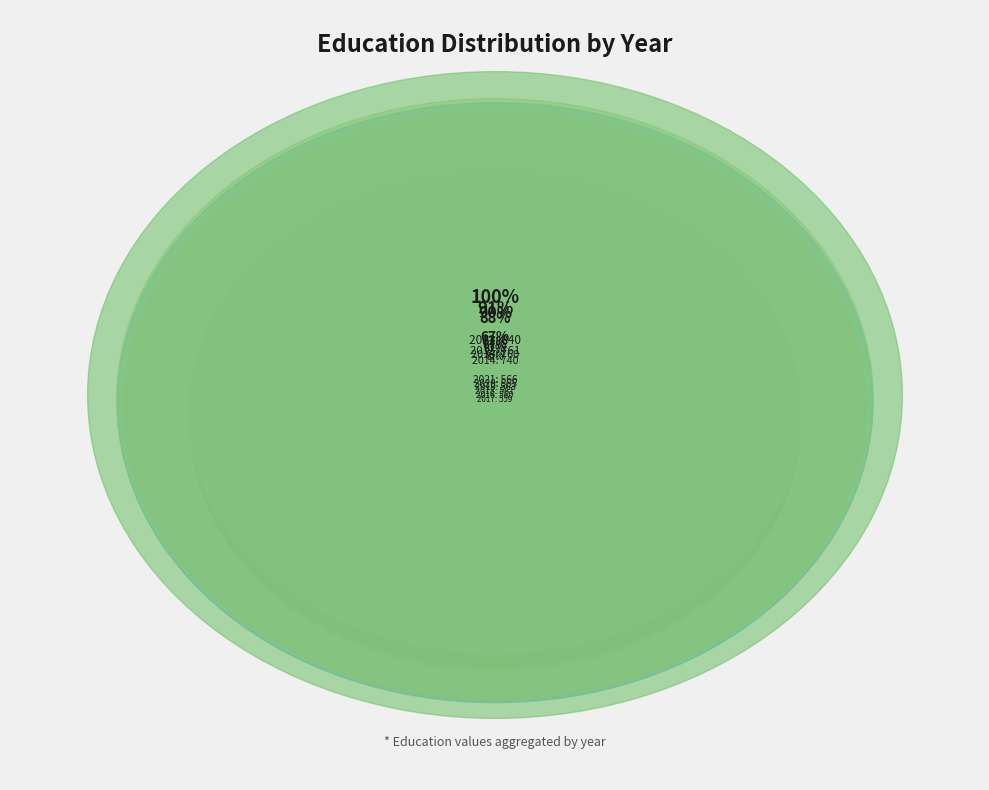

Approximately how many times larger is the value at 2014 compared to 2018?

1.3